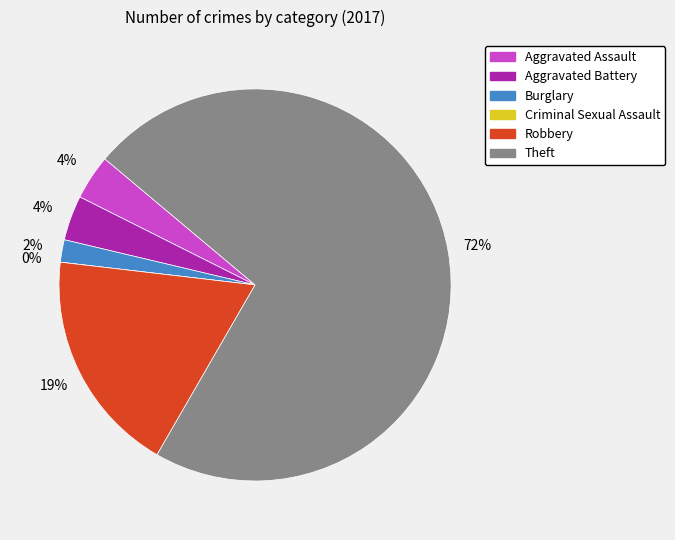

Rank the categories by value from lowest to highest.

Criminal Sexual Assault, Burglary, Aggravated Assault, Aggravated Battery, Robbery, Theft